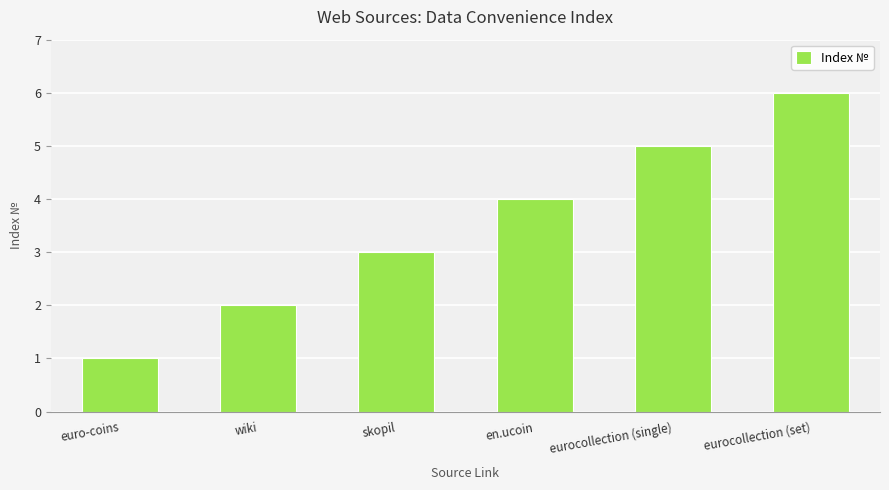

What position from the right is skopil?

4